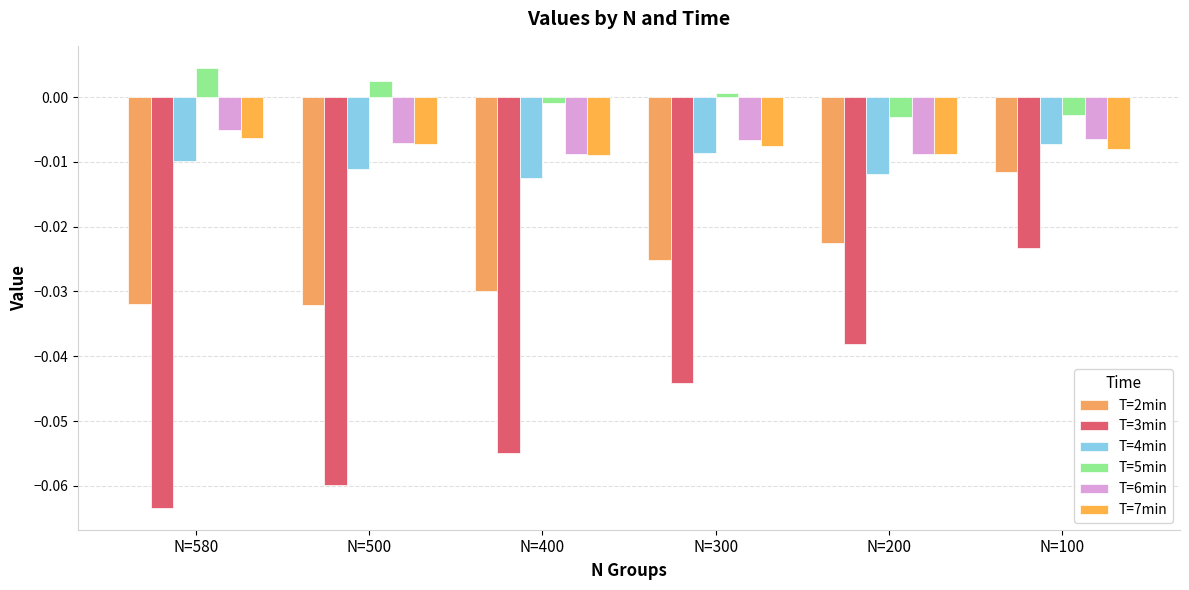

Reading left to right, transcribe all the data shown in this chart.

T=2min: -0.0	-0.0	-0.0	-0.0	-0.0	-0.0
T=3min: -0.1	-0.1	-0.1	-0.0	-0.0	-0.0
T=4min: -0.0	-0.0	-0.0	-0.0	-0.0	-0.0
T=5min: 0.0	0.0	-0.0	0.0	-0.0	-0.0
T=6min: -0.0	-0.0	-0.0	-0.0	-0.0	-0.0
T=7min: -0.0	-0.0	-0.0	-0.0	-0.0	-0.0